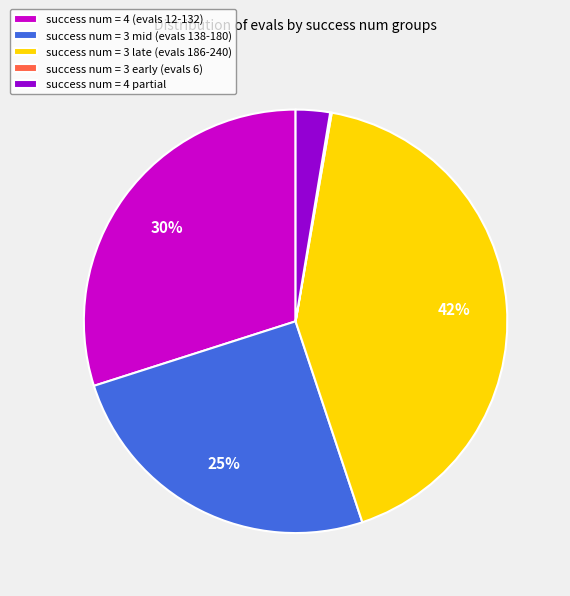

Which slice is the largest?

success num = 3 late (evals 186-240)